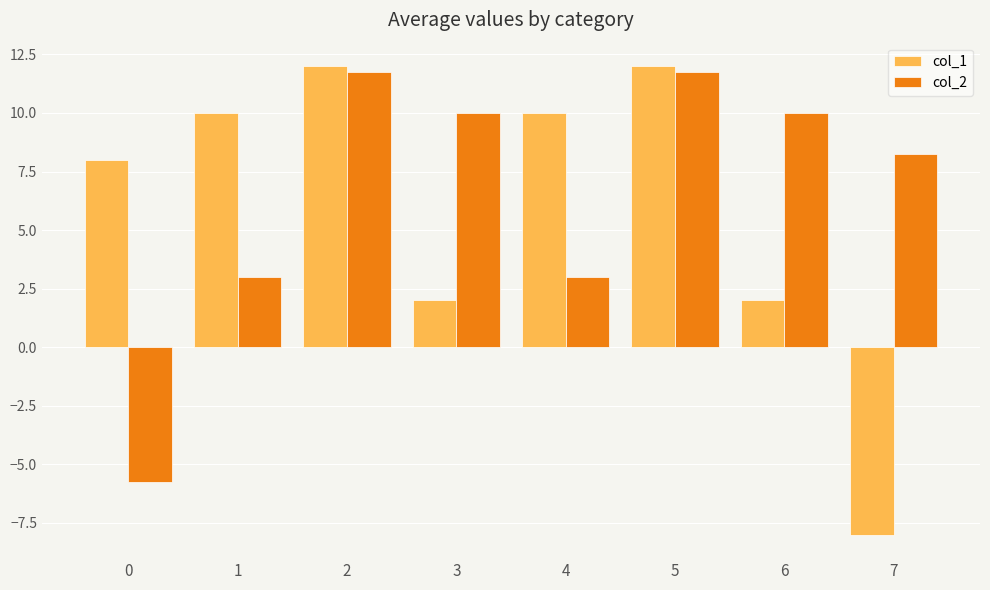

At 0, list the series in order from largest to smallest.

col_1, col_2